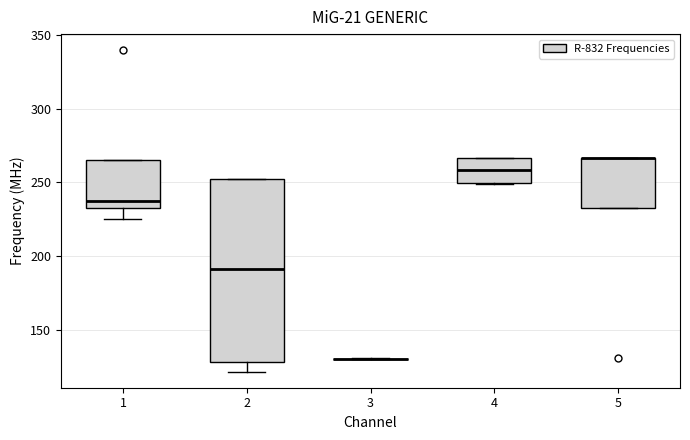

Comparing the boxes themselves (not the whiskers), which one is the tallest?

2